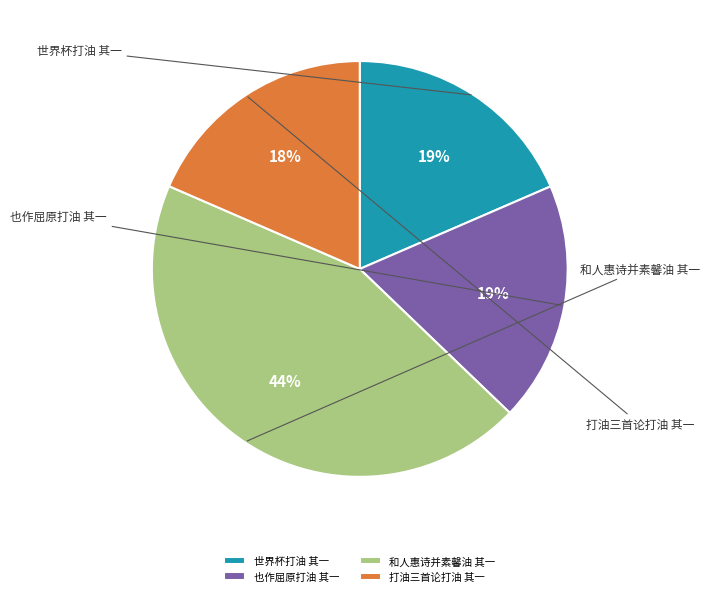

Does any single category account for the majority?

No